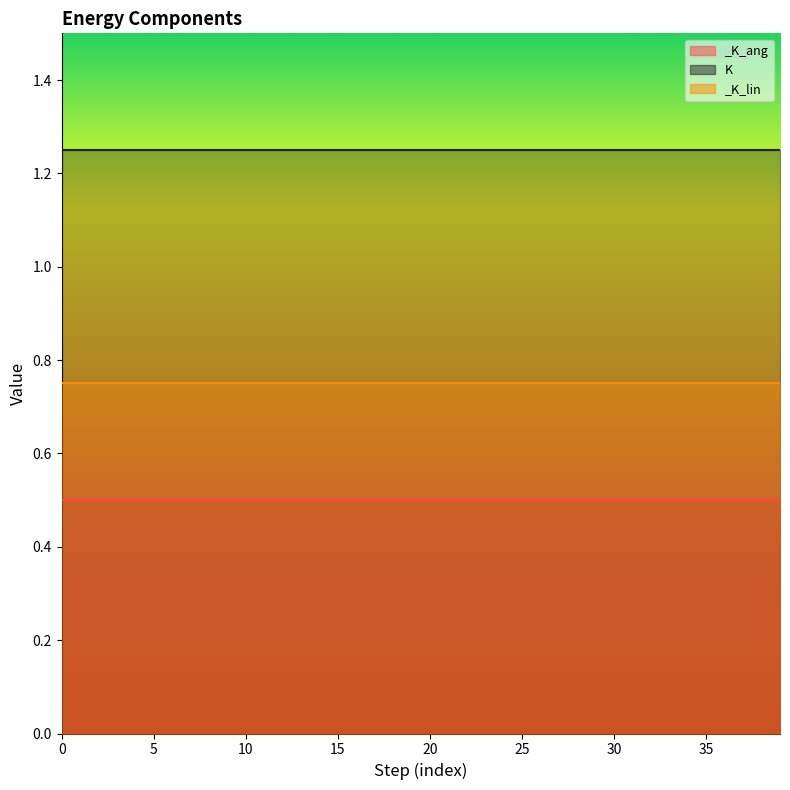

Read the _K_lin value at 9.

0.7